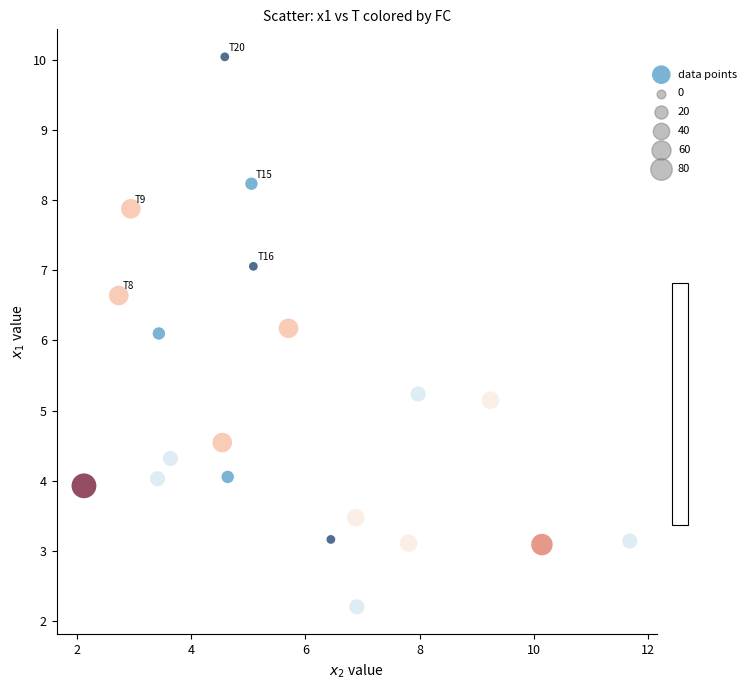

What is the range of X values (max minus min)?

9.6